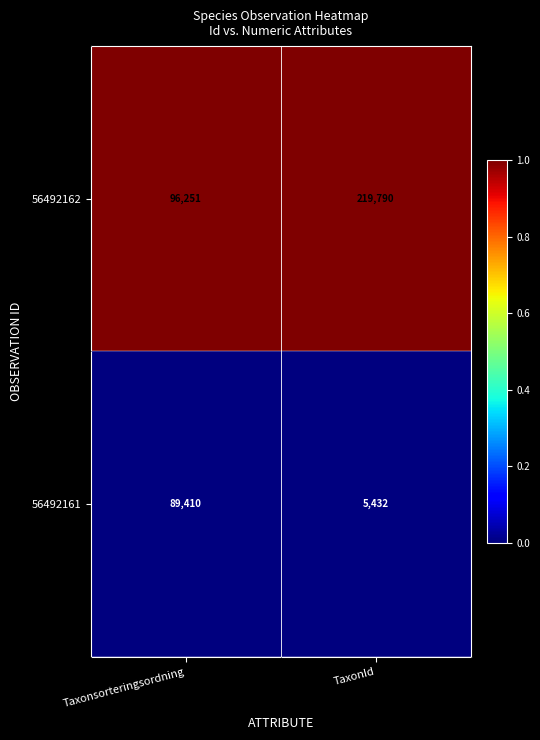

What is the maximum value for 56492162?

219790